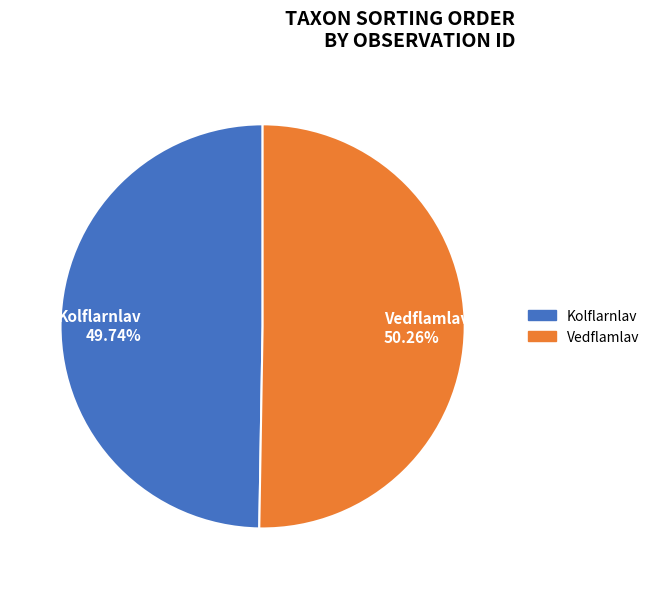

Count the number of slices in the pie.

2